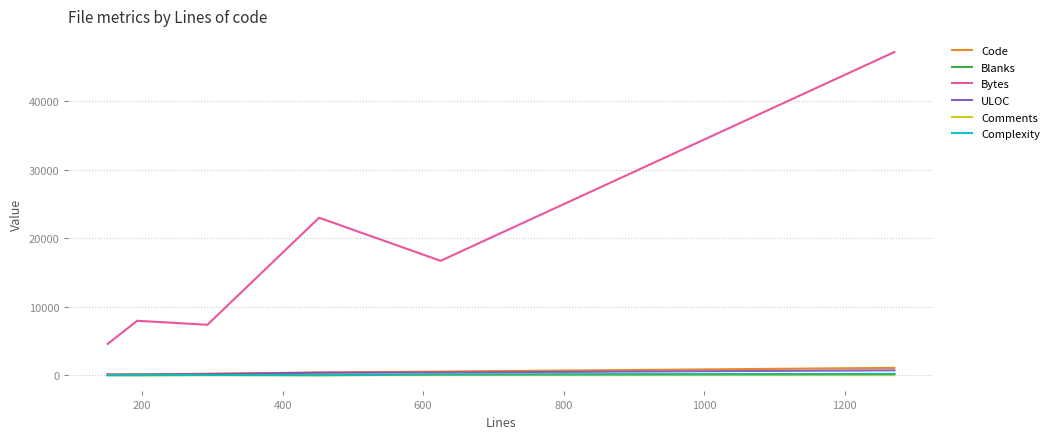

Which series has the largest total across all categories?

Bytes